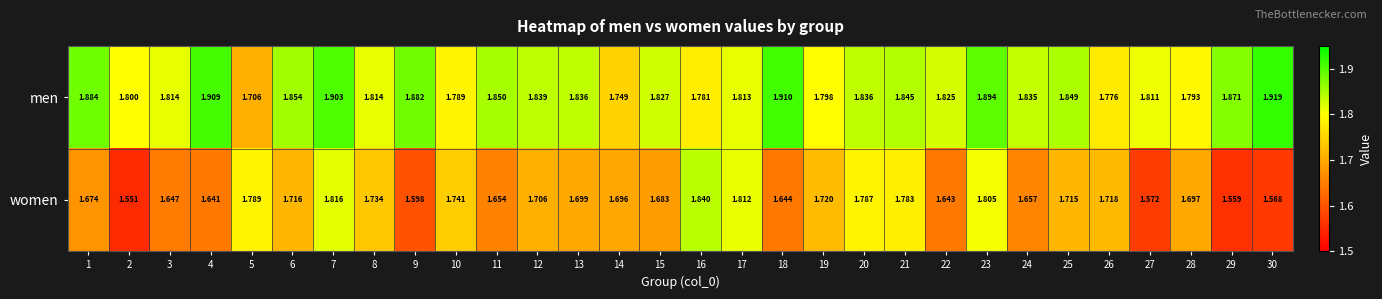

Which series has the largest total across all categories?

men